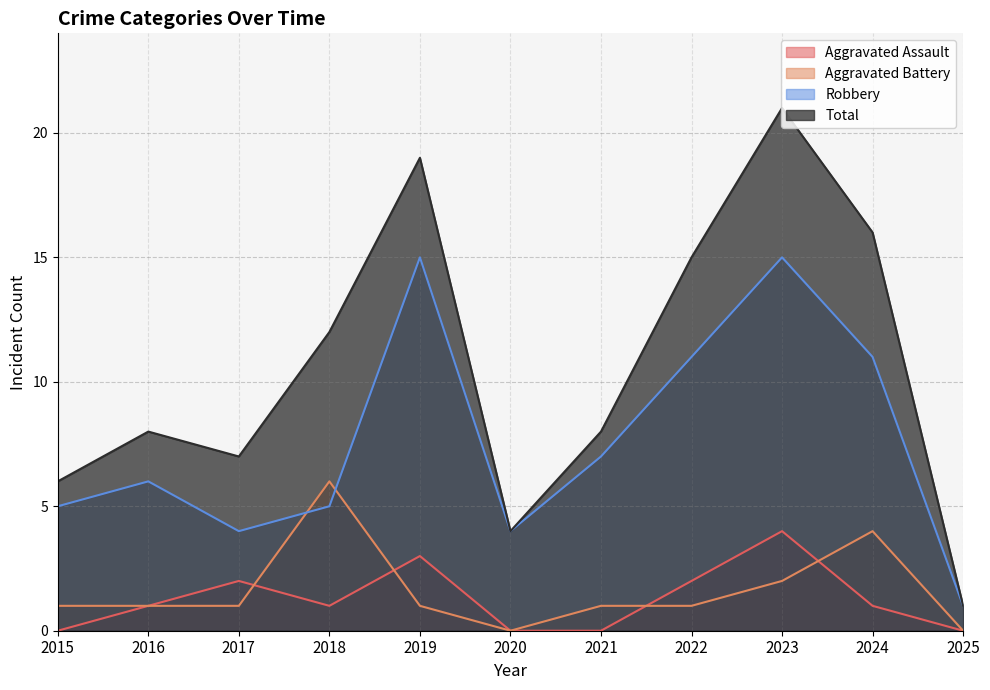

What value does the Aggravated Assault series have at 2018?

1